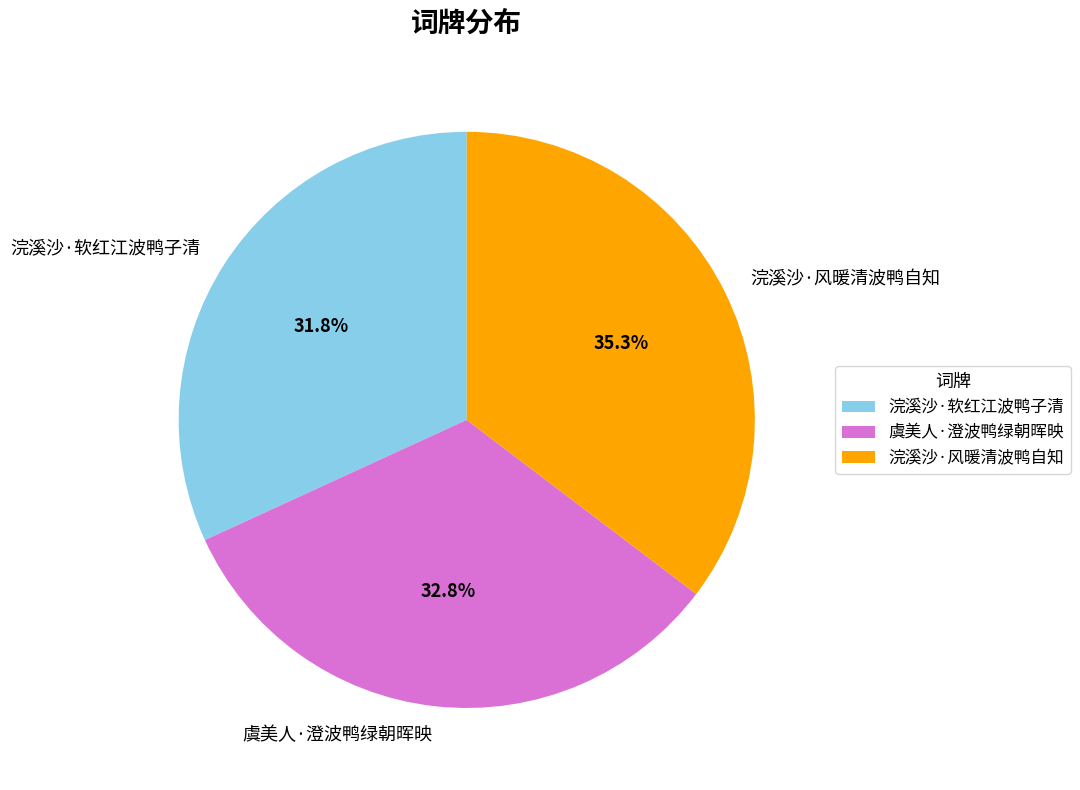

Combined, what portion of the pie is 浣溪沙·风暖清波鸭自知 and 浣溪沙·软红江波鸭子清?

67.2%